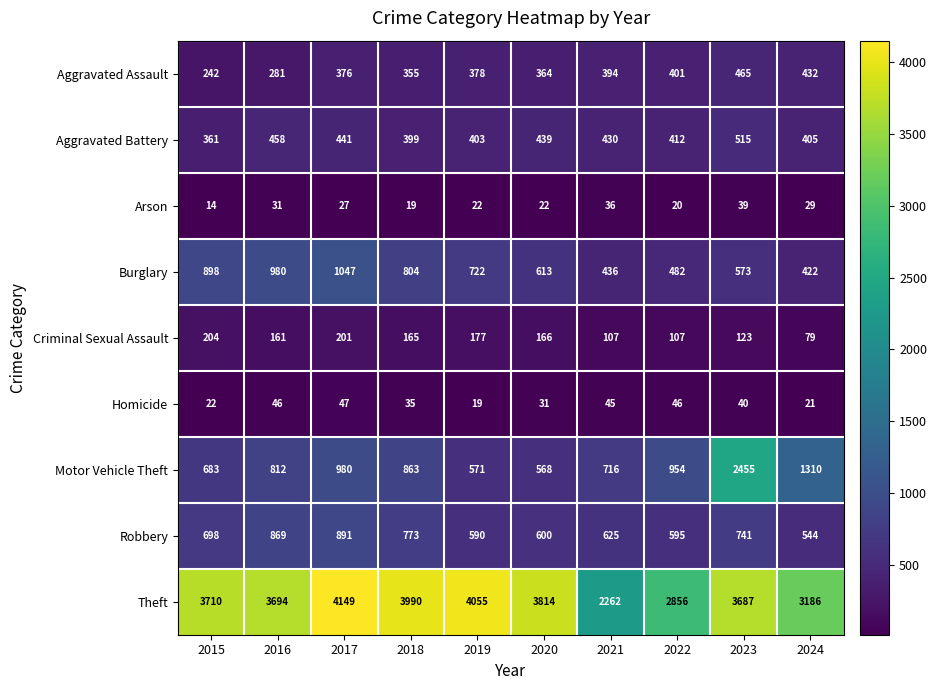

How many categories are shown in the chart?

10